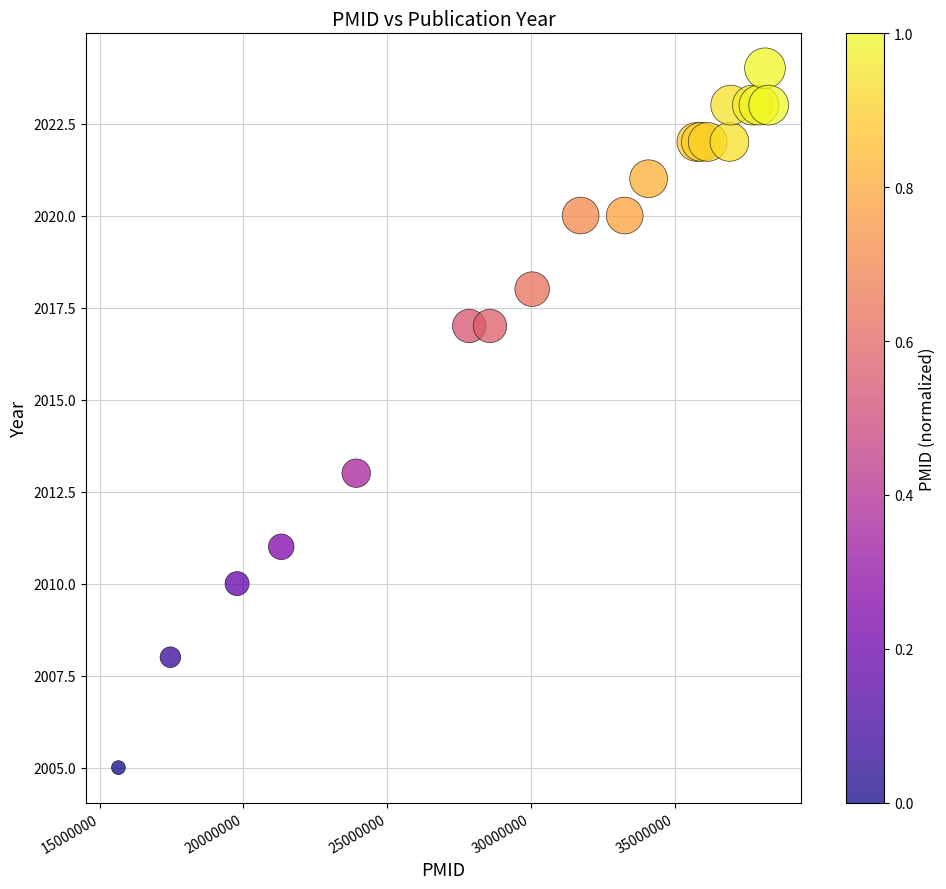

What Y value in the scatter plot is closest to 2014?

2013